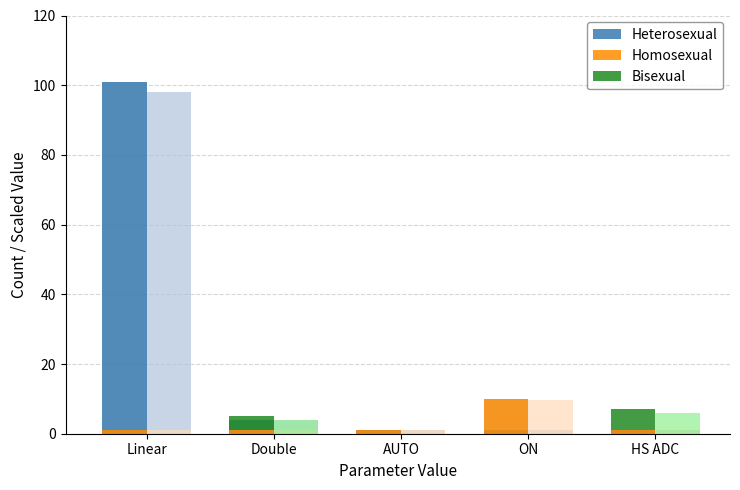

Rank the series at HS ADC from highest to lowest value.

Bisexual, Heterosexual, Homosexual